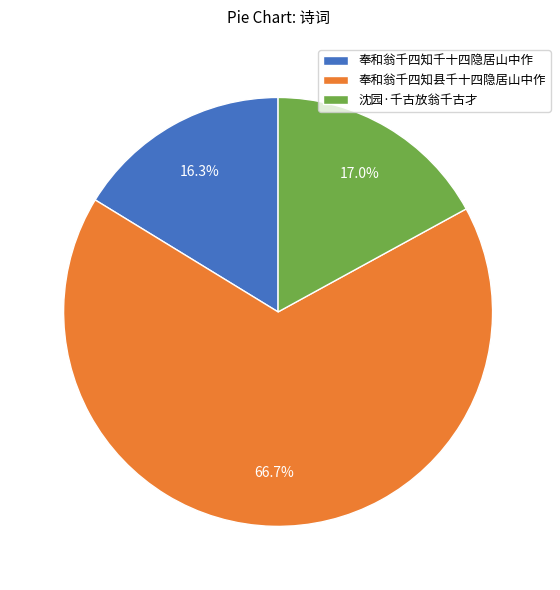

Rank the categories by value from highest to lowest.

奉和翁千四知县千十四隐居山中作, 沈园·千古放翁千古才, 奉和翁千四知千十四隐居山中作